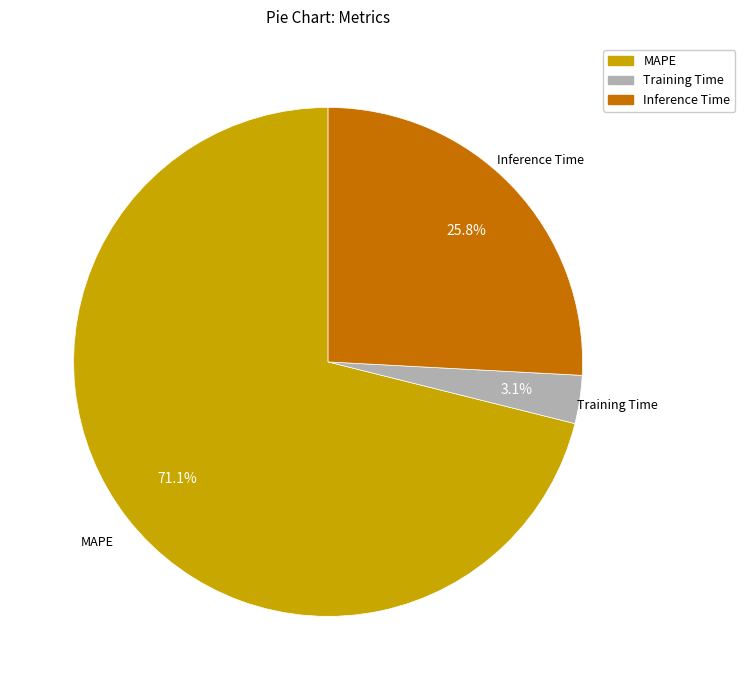

What is the majority slice?

MAPE